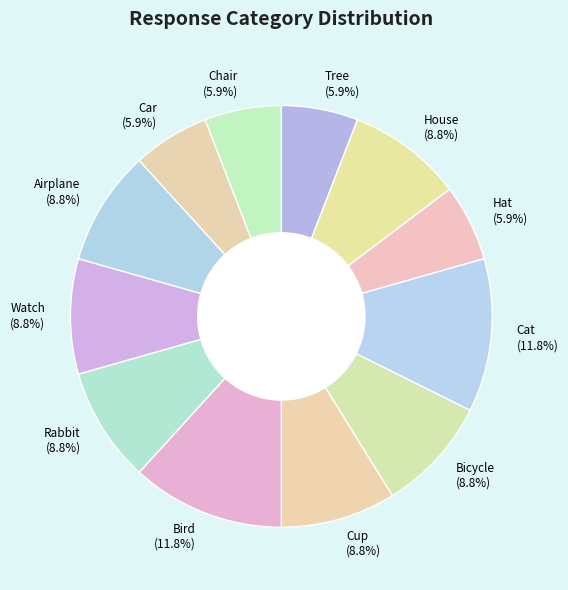

Between Airplane (8.8%) and Car (5.9%), which is larger?

Airplane (8.8%)